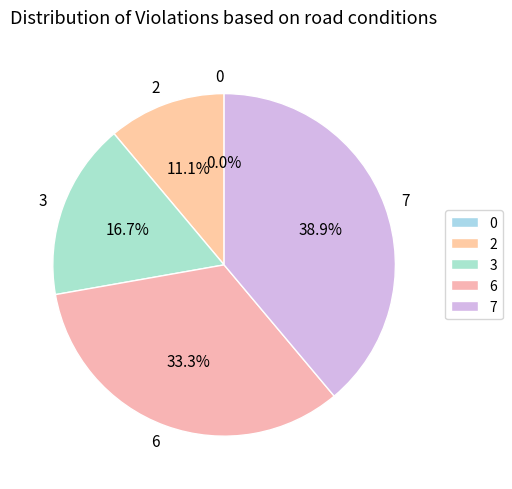

How many slices are in this pie chart?

5